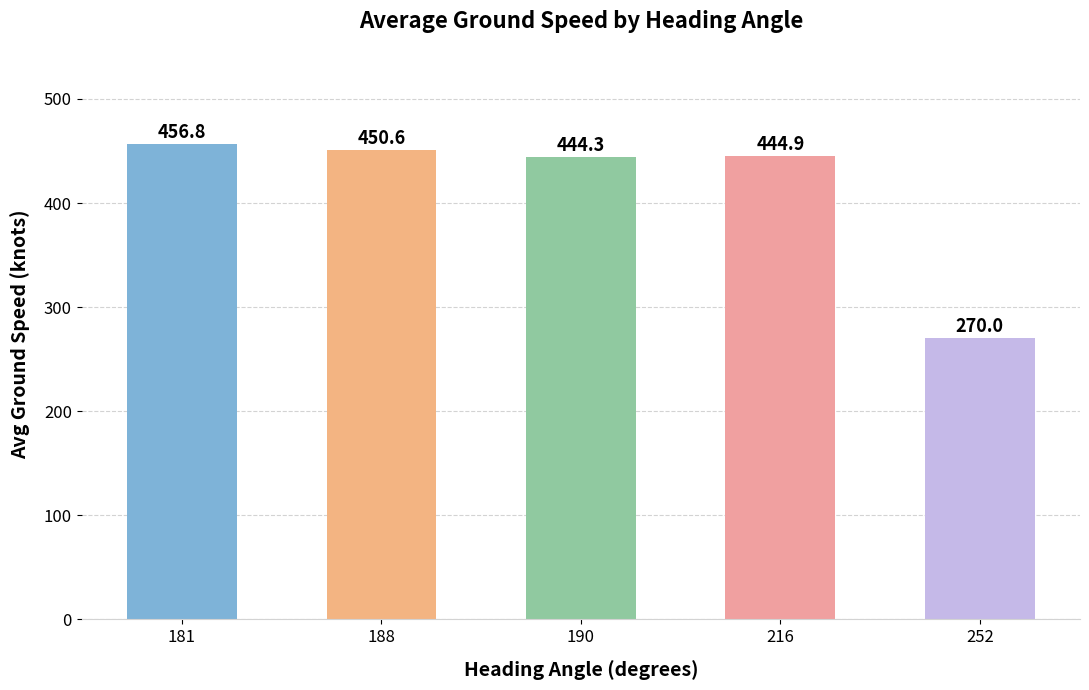

List the labels in order of value, largest first.

181, 188, 216, 190, 252